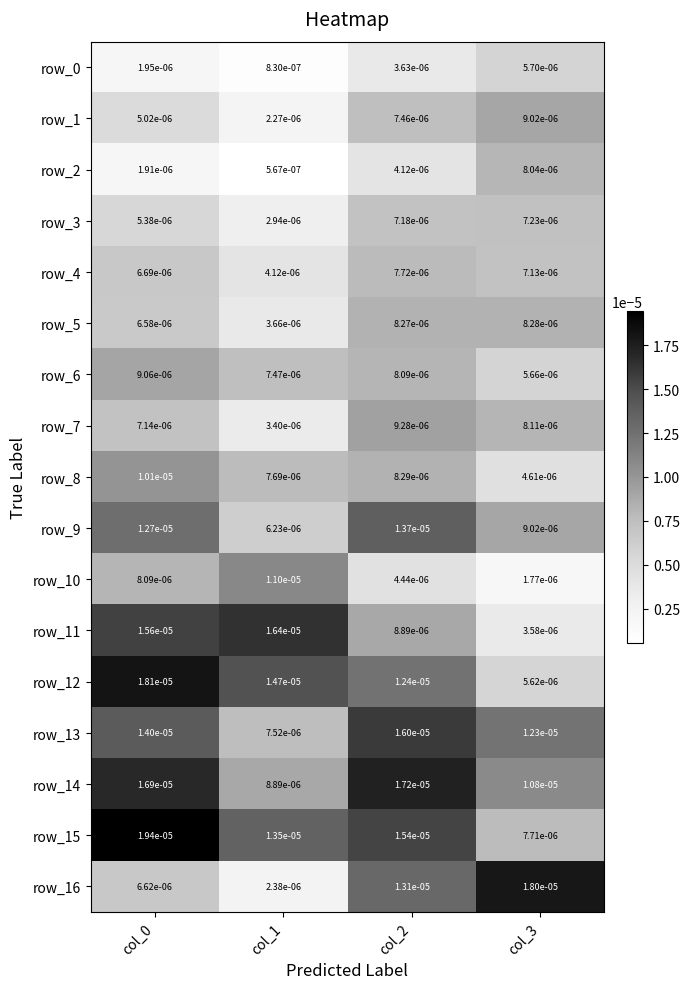

Is the value of row_14 at col_3 greater than the value of row_15 at col_0?

No